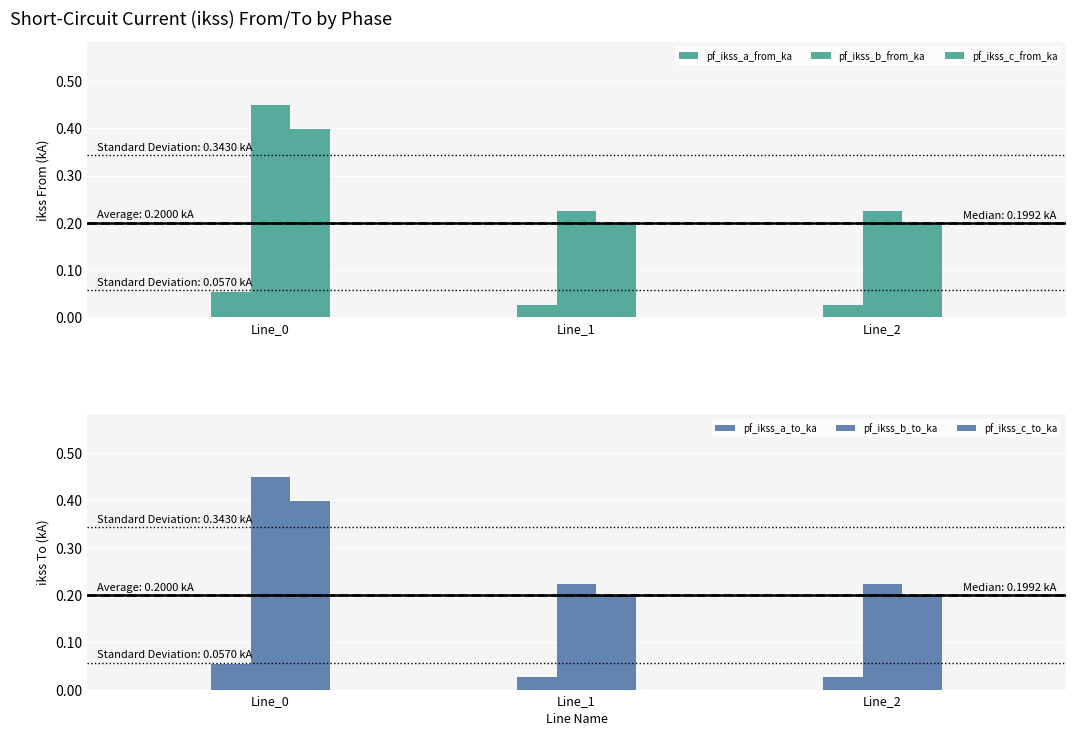

Does the chart contain stacked bars?

No